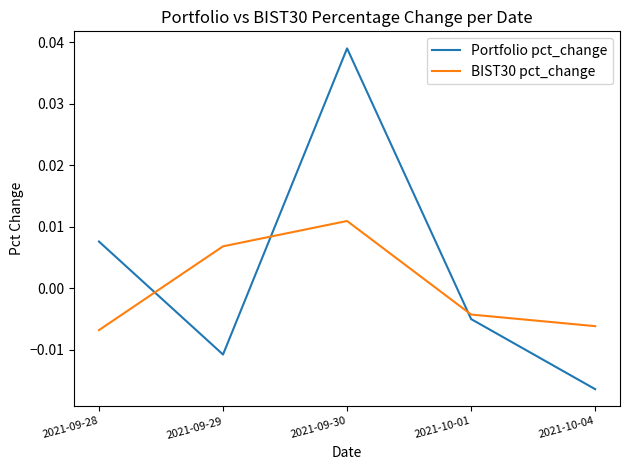

How many interior local peaks does the BIST30 pct_change series have?

1